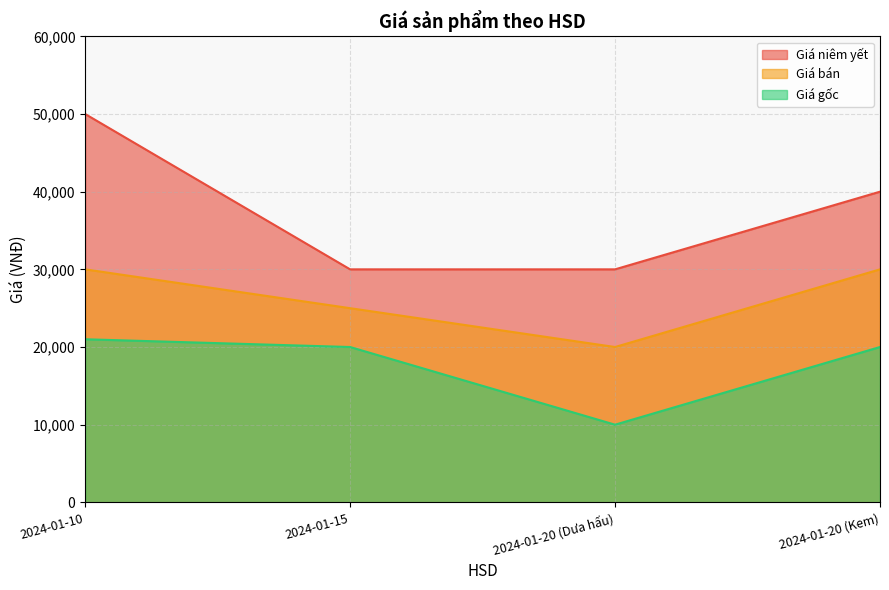

List the labels in order of Giá niêm yết value, smallest first.

2024-01-15, 2024-01-20 (Dưa hấu), 2024-01-20 (Kem), 2024-01-10